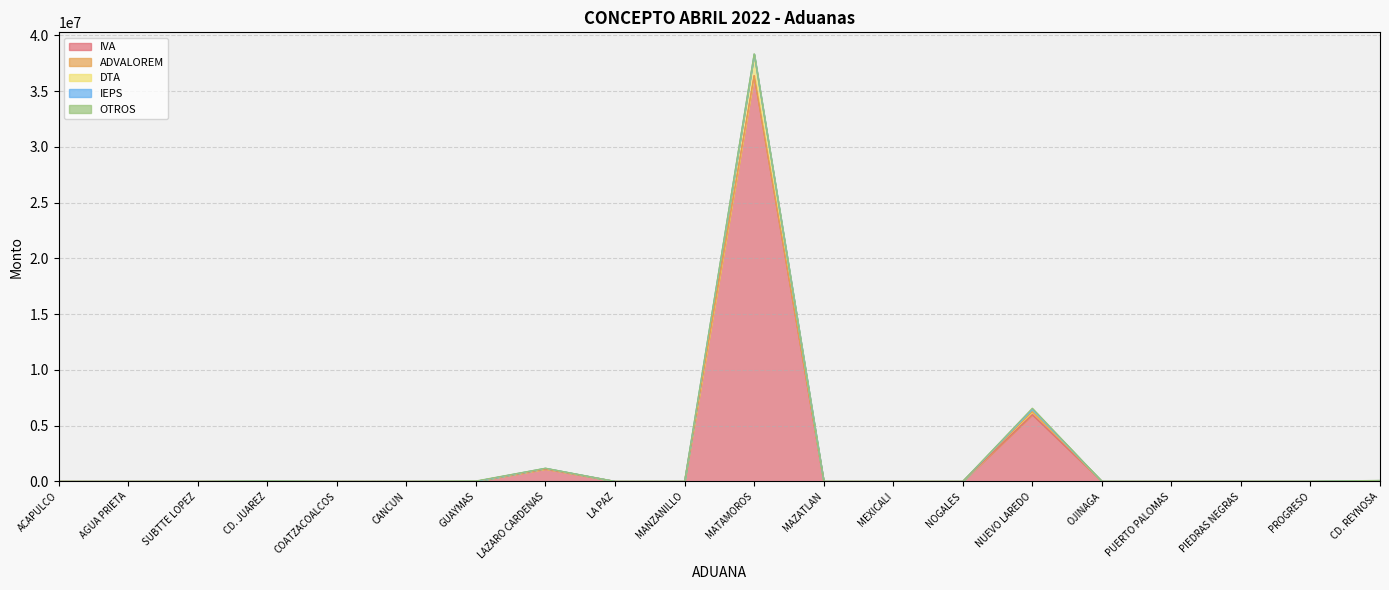

Is it true that IVA equals -12598149 at AGUA PRIETA?

False